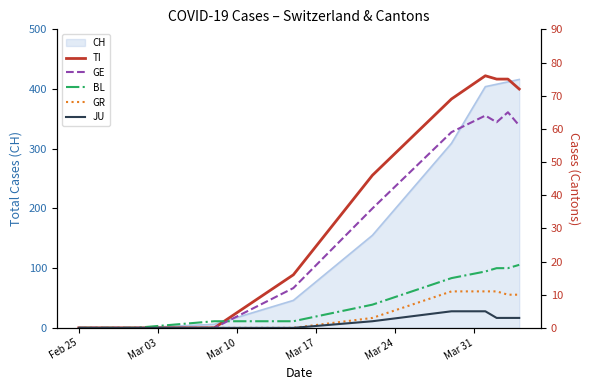

True or false: TI and GR cross at least once.

False